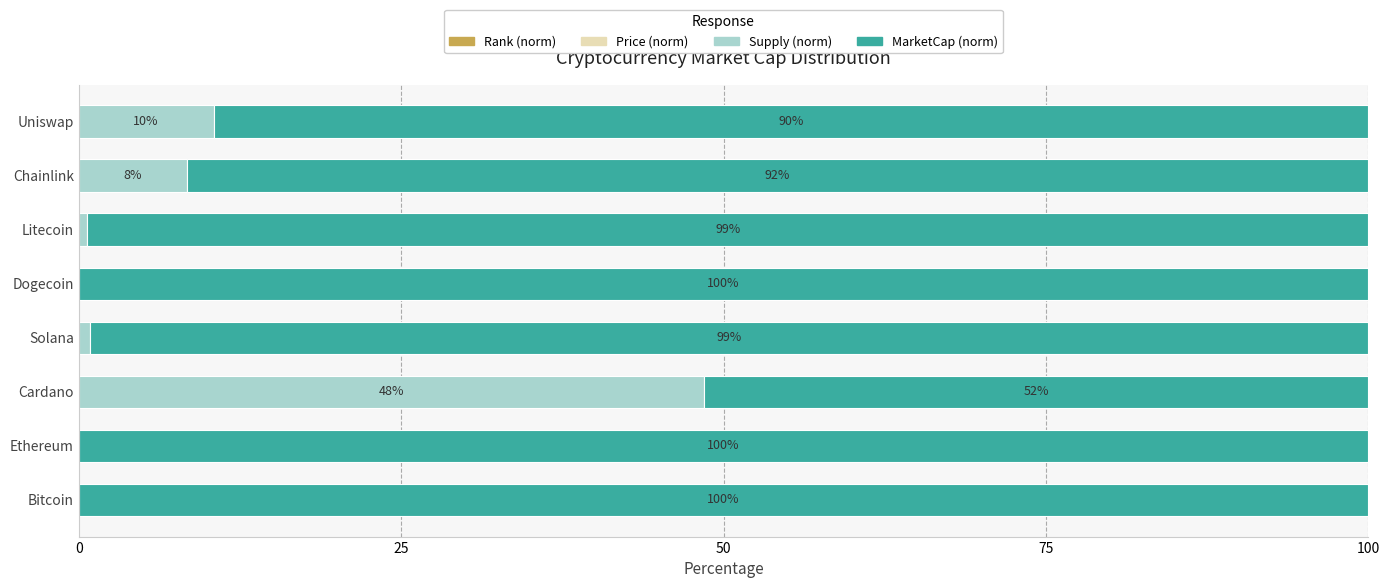

How many distinct data groups are displayed?

4